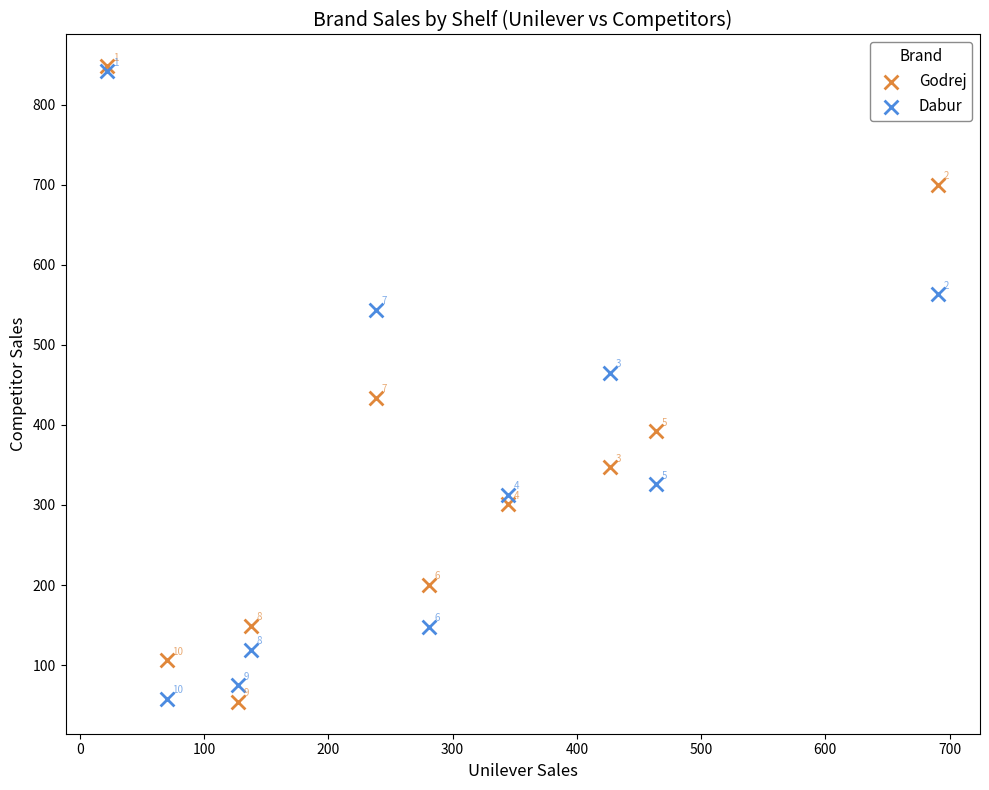

In the Godrej series, what Y value is closest to 451?

434